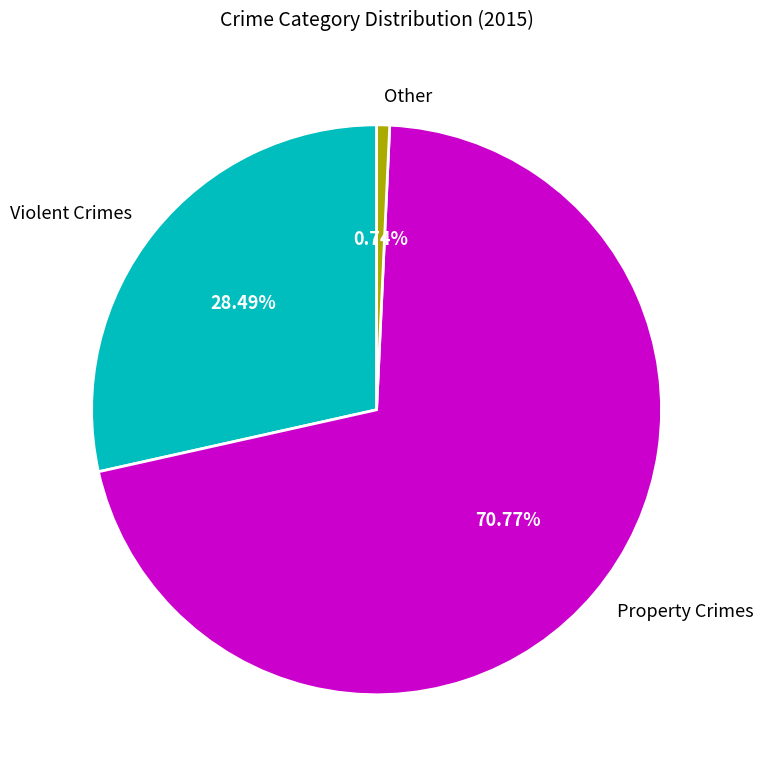

What is the ratio of the value at Property Crimes to the value at Violent Crimes?

2.5